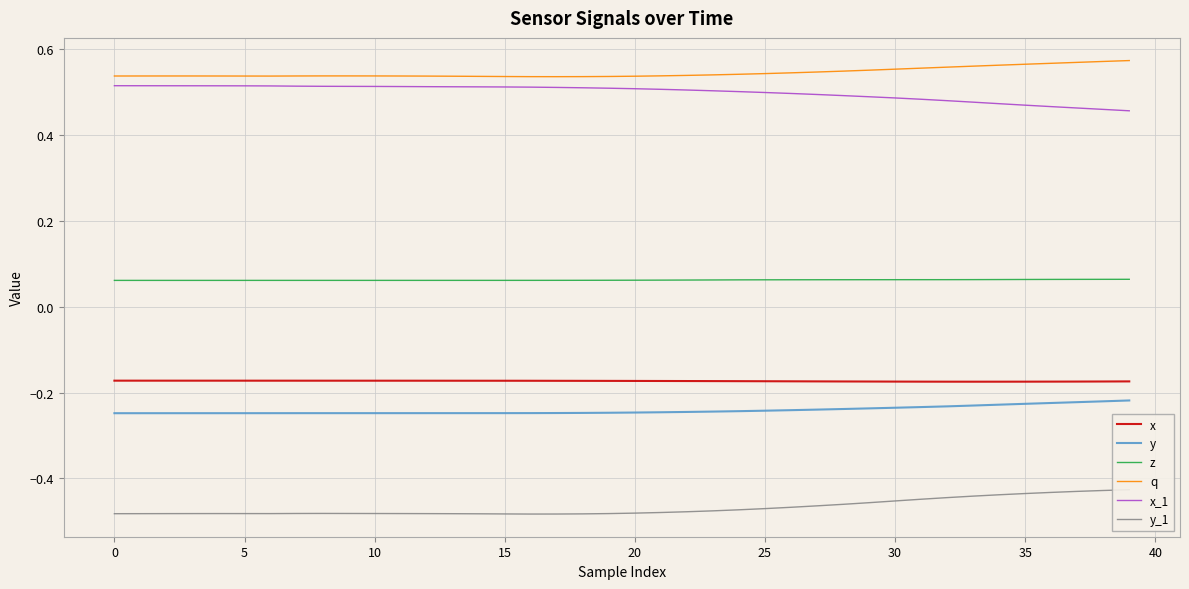

True or false: y and x_1 cross at least once.

False